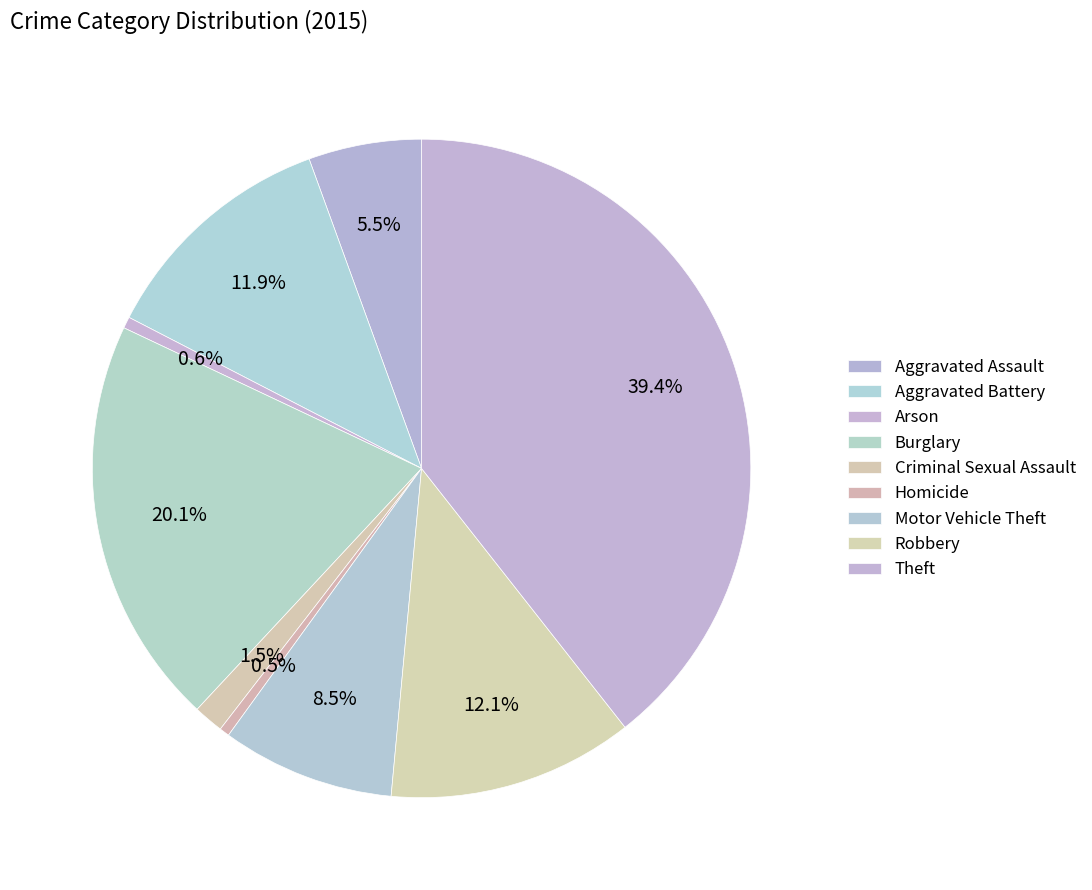

Is there any slice that represents more than half of the pie?

No